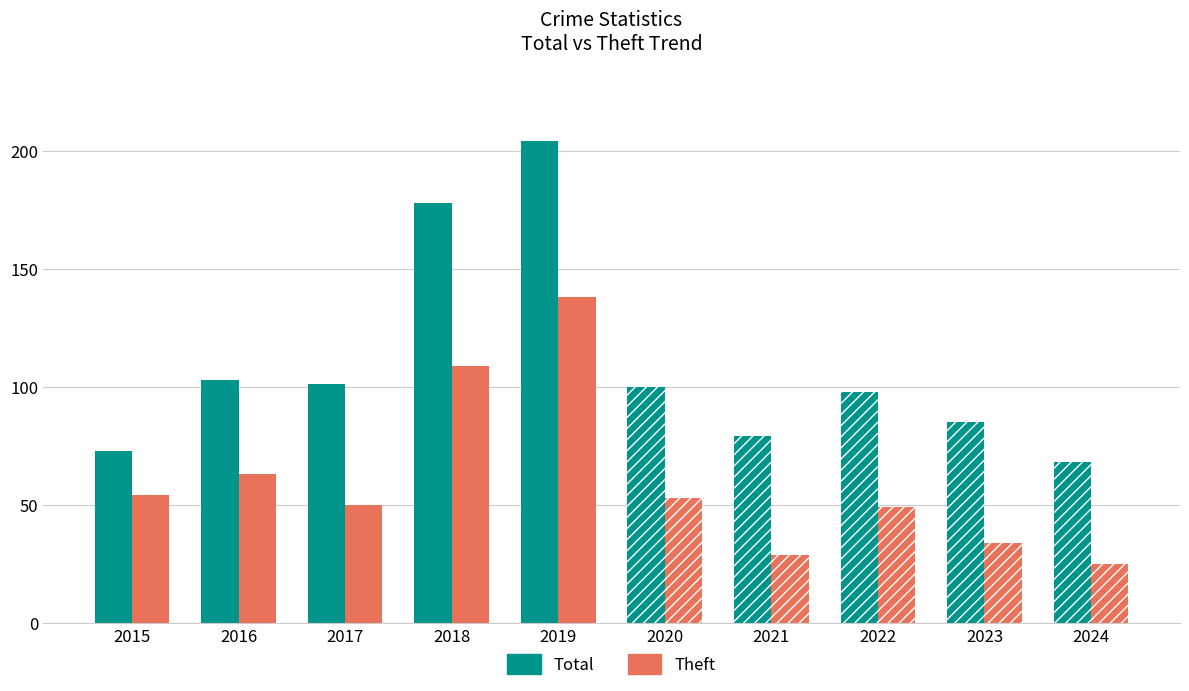

Reading left to right, list all the values displayed in this chart.

Total: 73	103	101	178	204	100	79	98	85	68
Theft: 54	63	50	109	138	53	29	49	34	25